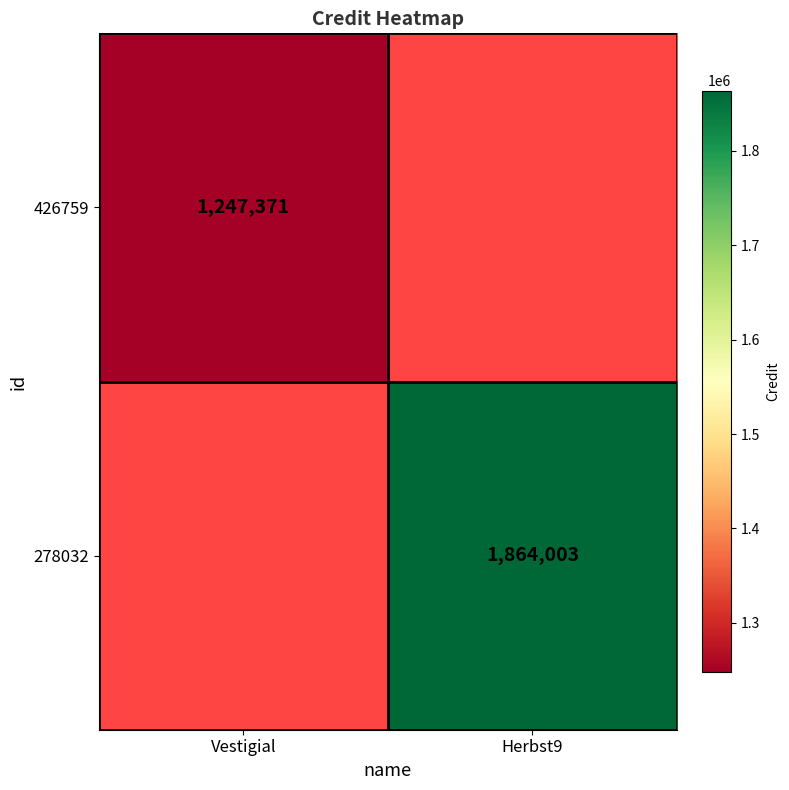

The 426759 series shows 1748194.9 at Vestigial. True or false?

False